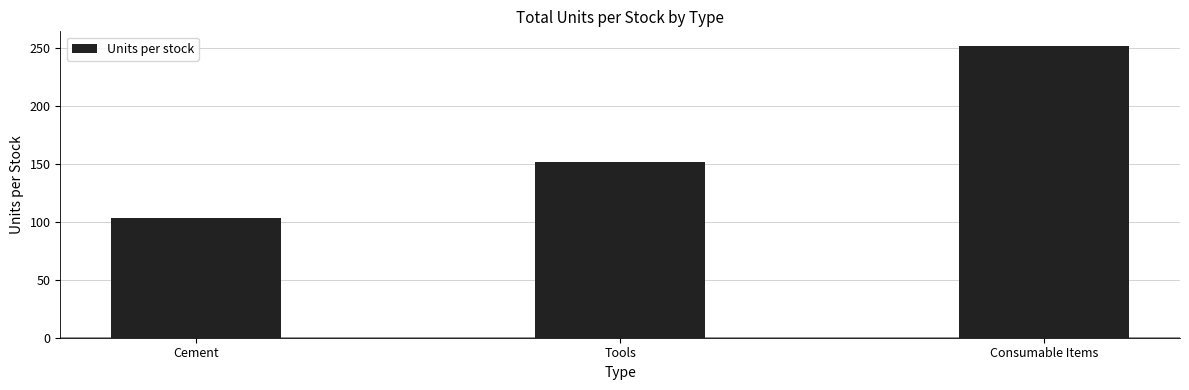

What is the difference between the values at Cement and Tools?

49